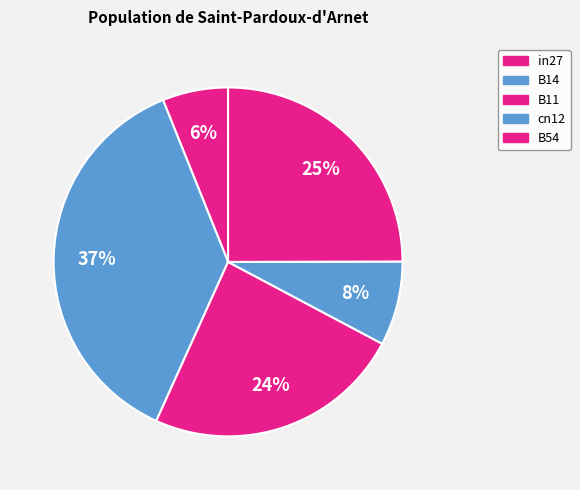

To the nearest percent, what percentage of the pie is cn12?

8%